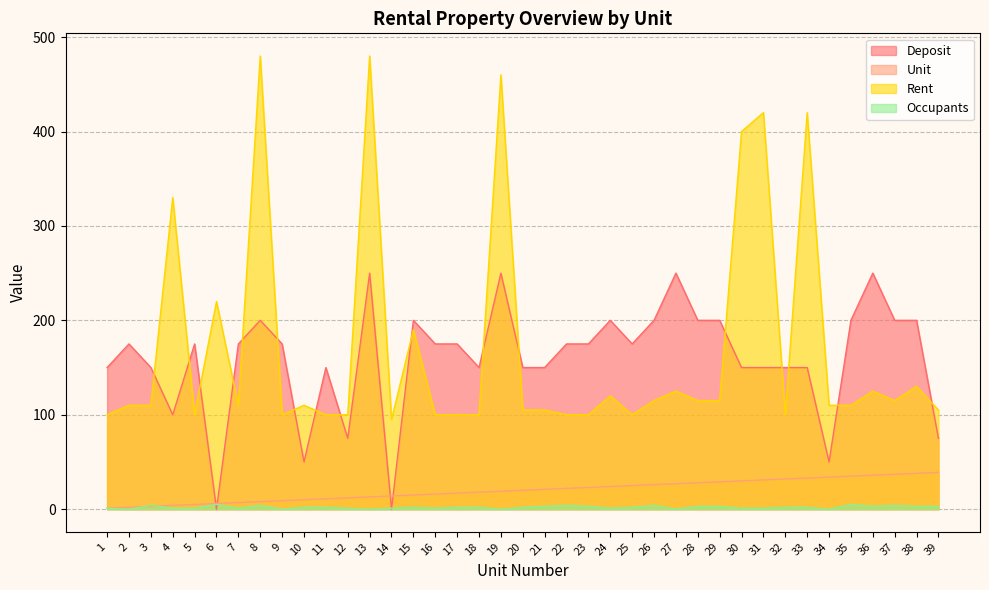

The Rent series shows 262 at 33. True or false?

False